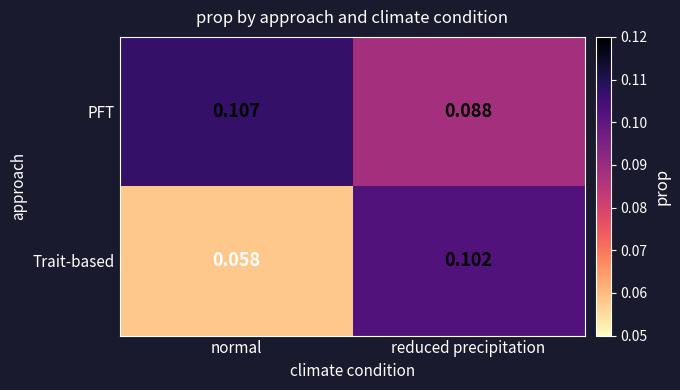

Which series has the largest total across all categories?

PFT